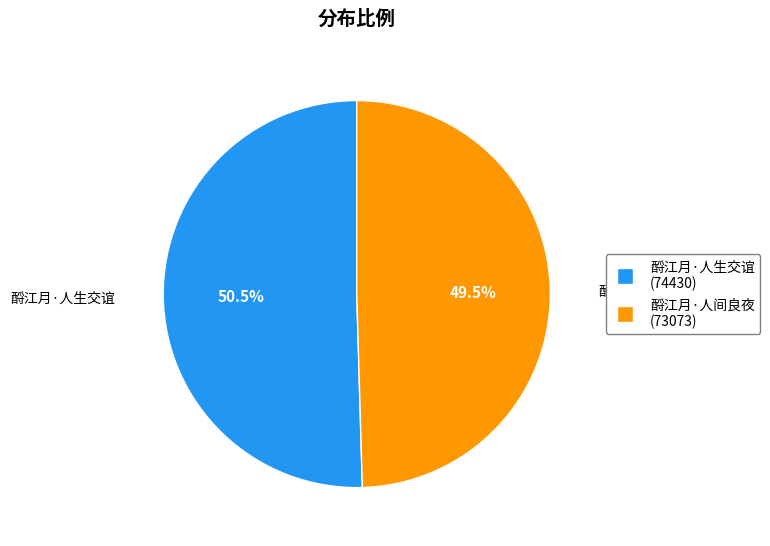

Rank the categories by value from highest to lowest.

酹江月·人生交谊, 酹江月·人间良夜